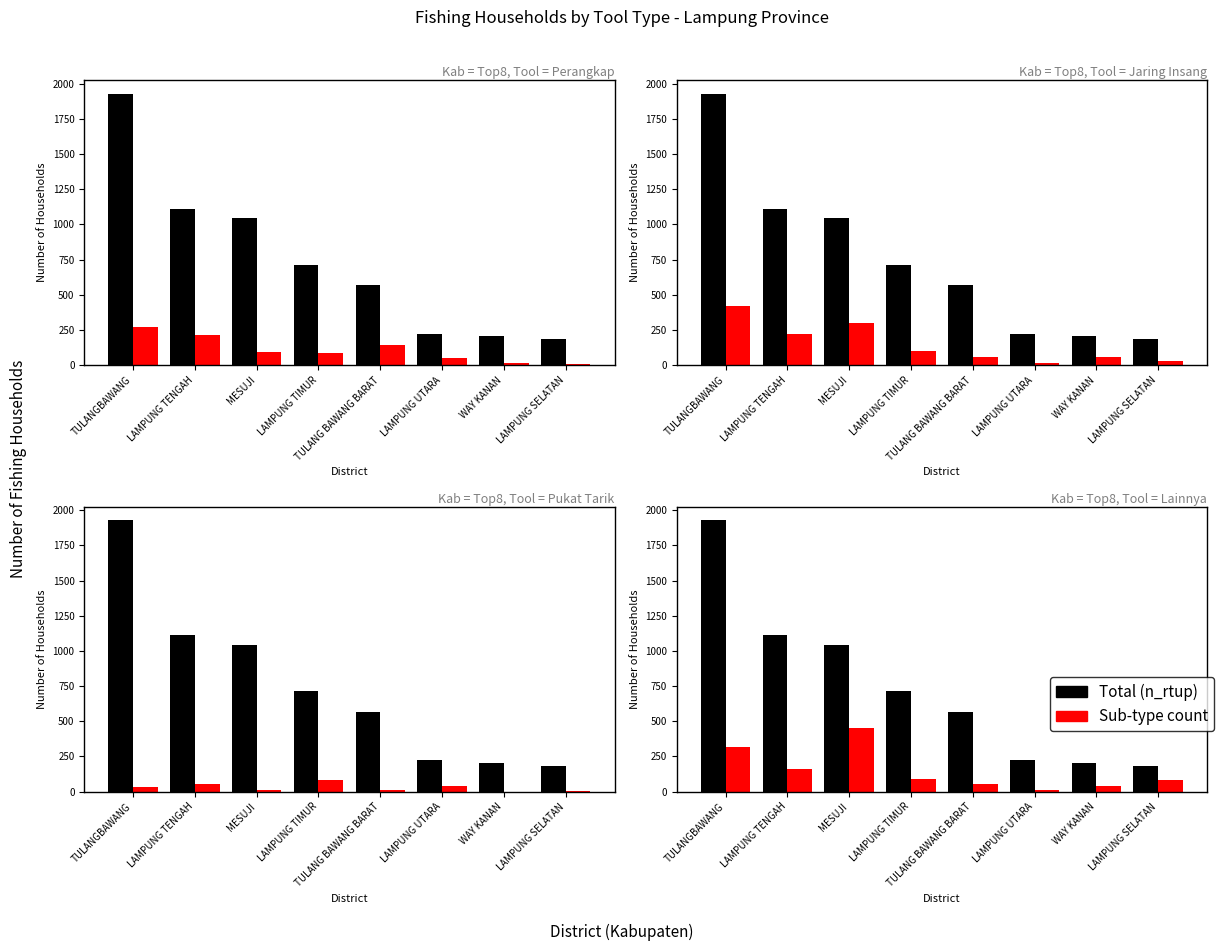

True or false: Total (n_rtup) has a value of 714 at LAMPUNG TIMUR.

True